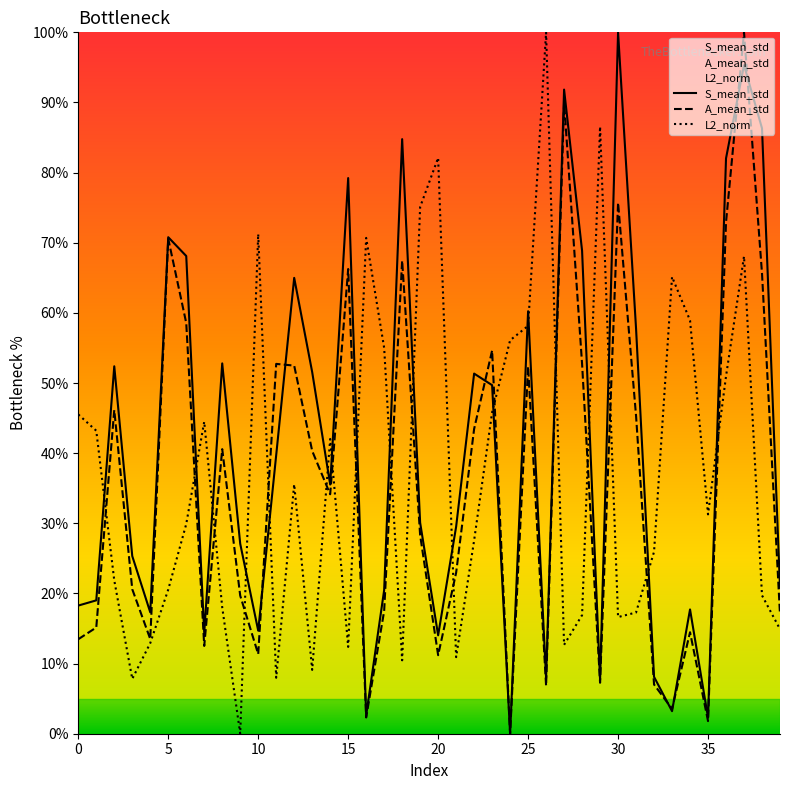

Reading left to right, what are all the values shown in this chart?

S_mean_std: 18.3	19.0	52.4	25.3	17.3	70.8	68.1	14.4	52.8	27.1	14.7	39.7	65.0	51.6	35.5	79.2	2.6	20.5	84.8	30.1	14.0	29.5	51.3	49.7	0.0	60.2	7.9	91.8	68.9	7.6	100.0	57.8	8.1	3.2	17.7	2.3	82.0	95.3	86.3	20.8
A_mean_std: 13.5	15.1	46.1	20.6	13.5	70.6	58.6	12.5	40.6	19.7	11.3	52.7	52.5	40.3	34.1	66.3	2.3	17.5	67.4	28.3	11.2	23.0	43.5	54.6	0.0	52.4	6.8	90.0	52.7	7.3	75.7	45.3	7.0	3.5	14.5	1.8	72.9	100.0	65.6	17.0
L2_norm: 45.5	43.2	21.9	7.8	12.9	20.6	29.9	44.5	18.0	0.0	71.2	8.0	35.6	9.1	42.0	12.4	70.7	55.0	10.5	75.1	82.1	10.9	27.6	45.8	56.1	58.2	100.0	12.7	16.9	86.6	16.6	17.3	25.9	65.1	58.9	31.3	51.0	68.1	19.7	14.9